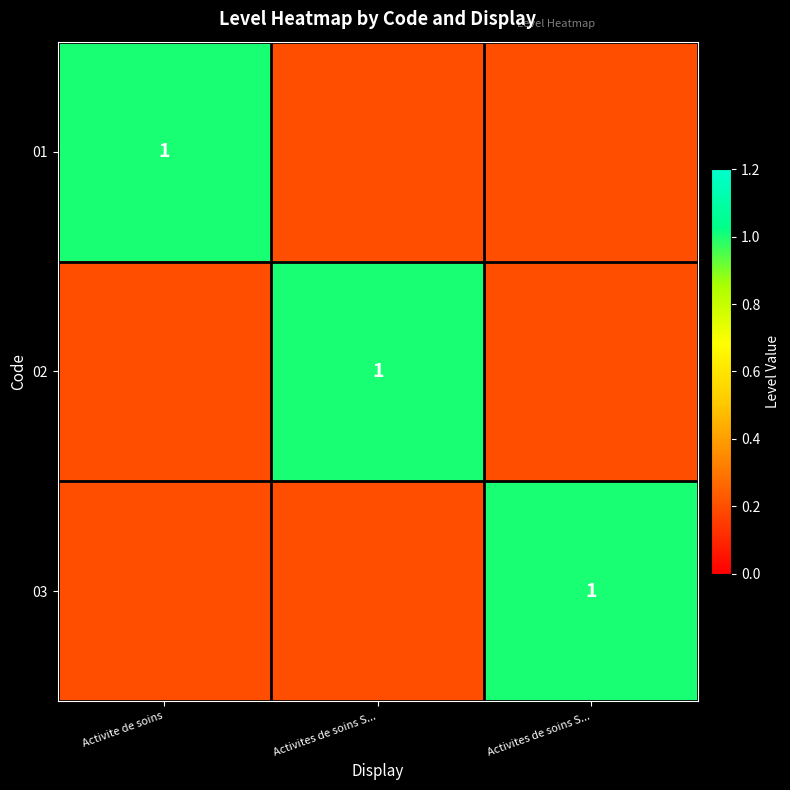

Which series has the widest spread of values?

01